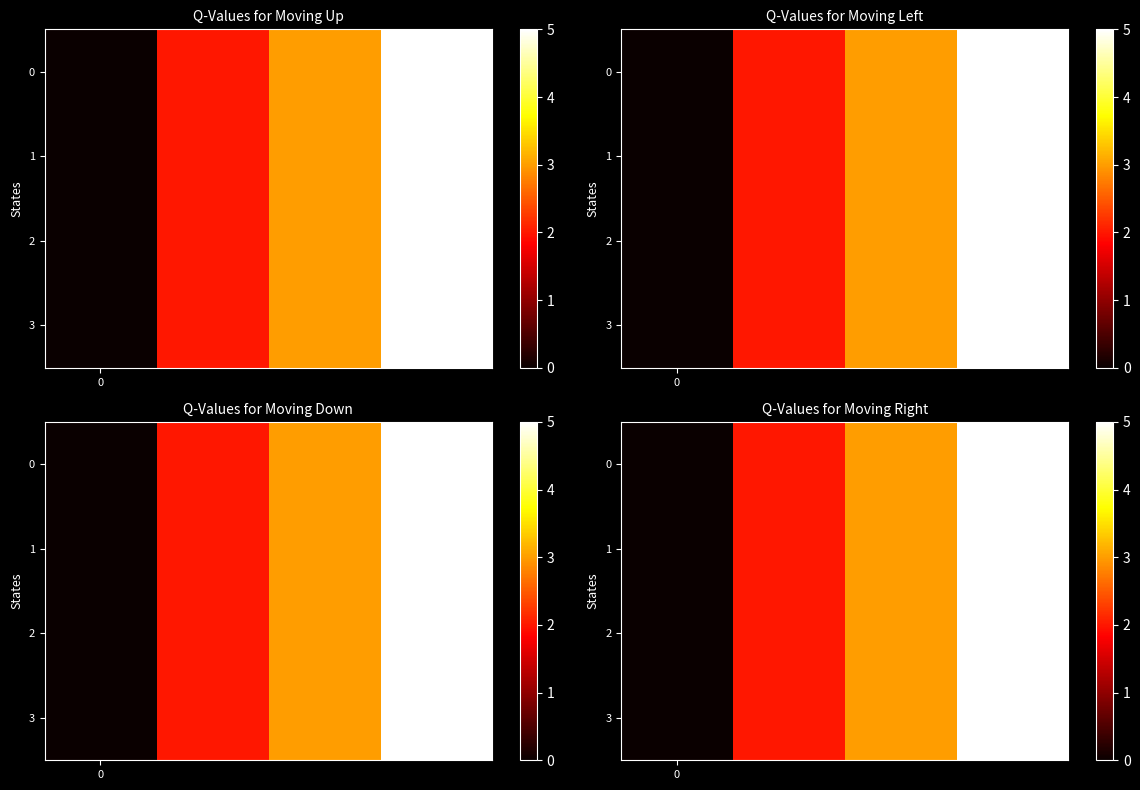

What is the sum of all 3 values?

10